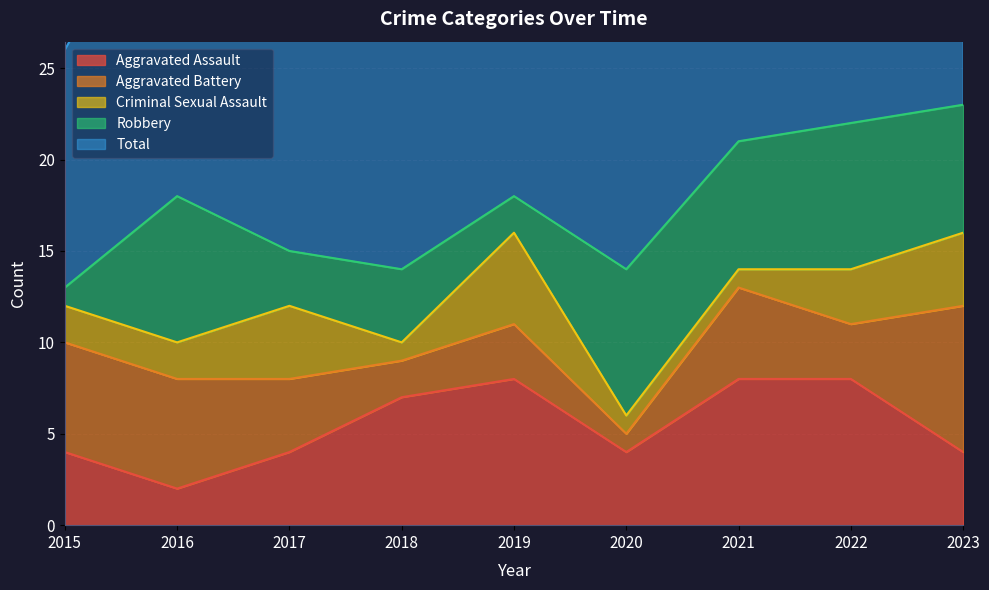

How many series are shown in this chart?

5